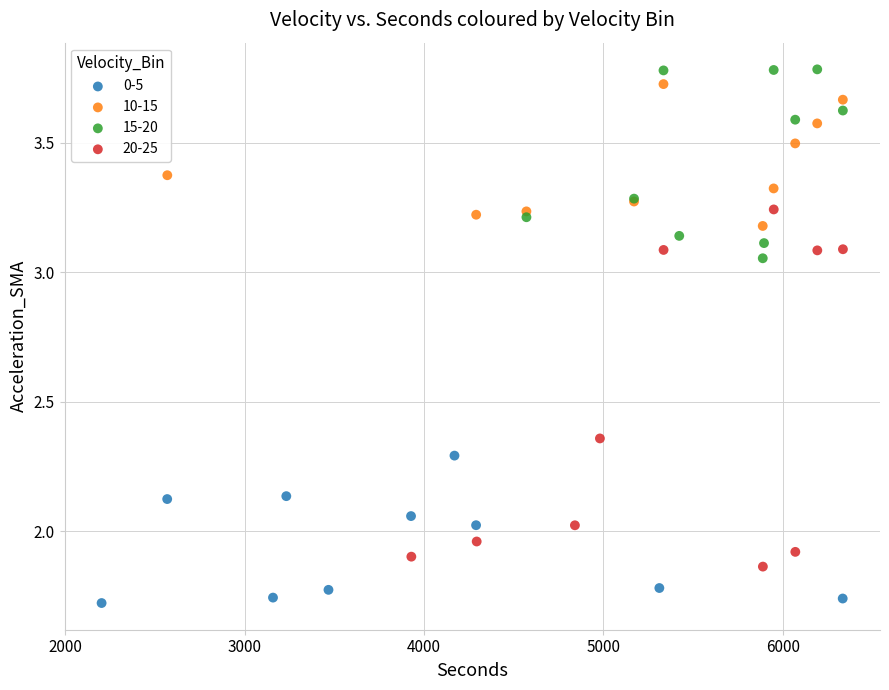

Which series contains the lowest Y value?

0-5